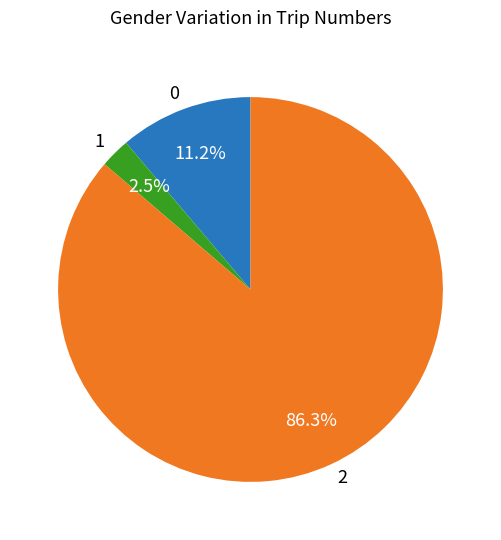

Is there any slice that represents more than half of the pie?

Yes